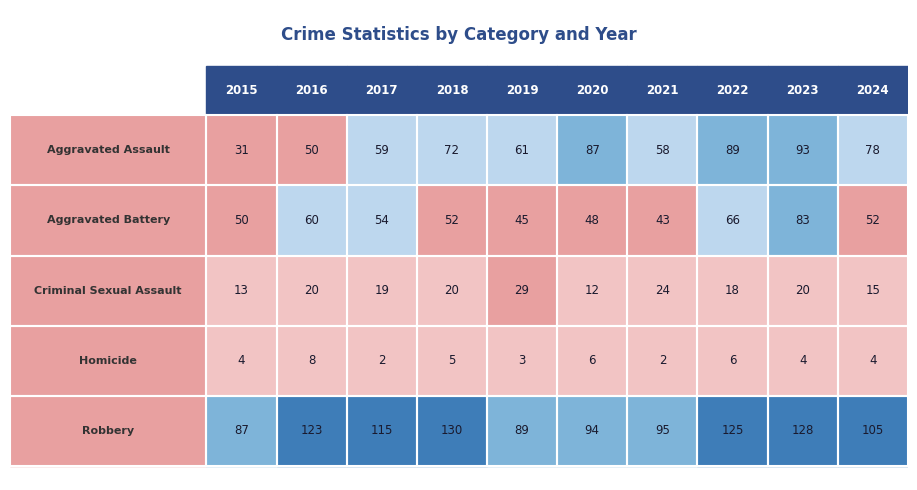

True or false: Aggravated Battery has a value of 28 at 2021.

False